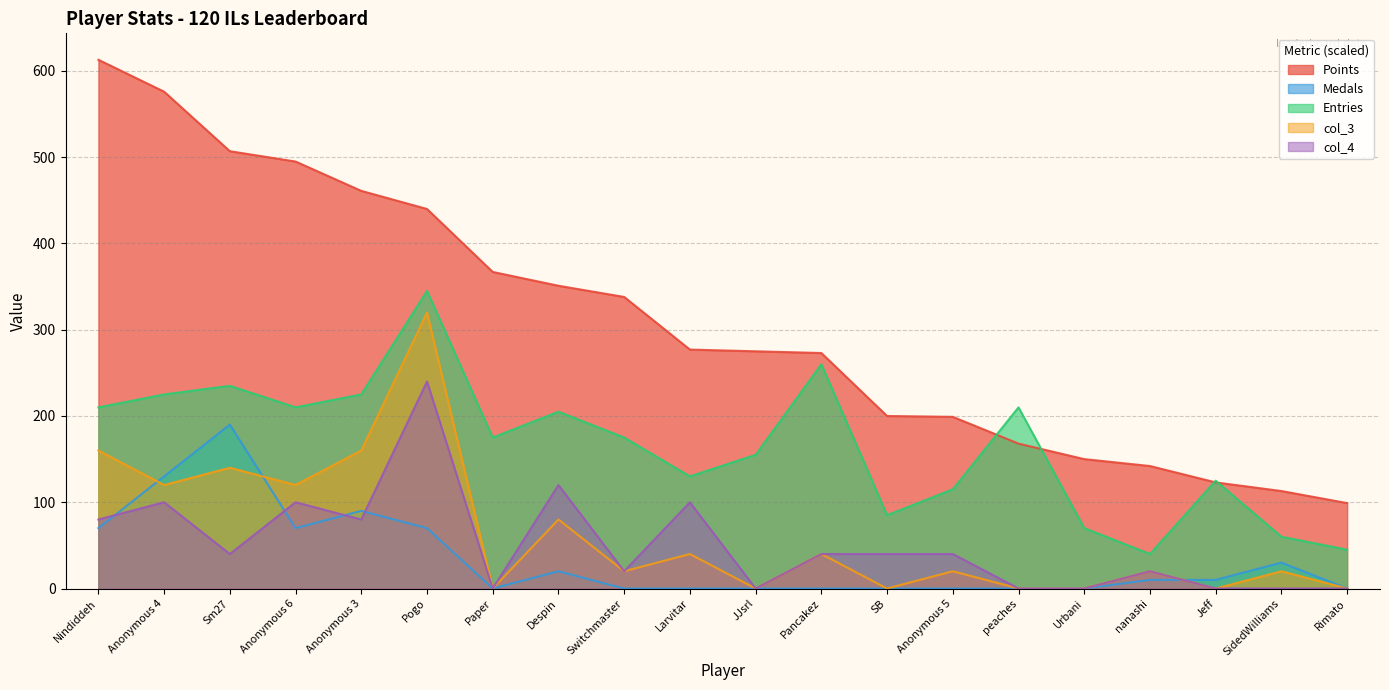

True or false: Entries has a value of 125 at Jeff.

True